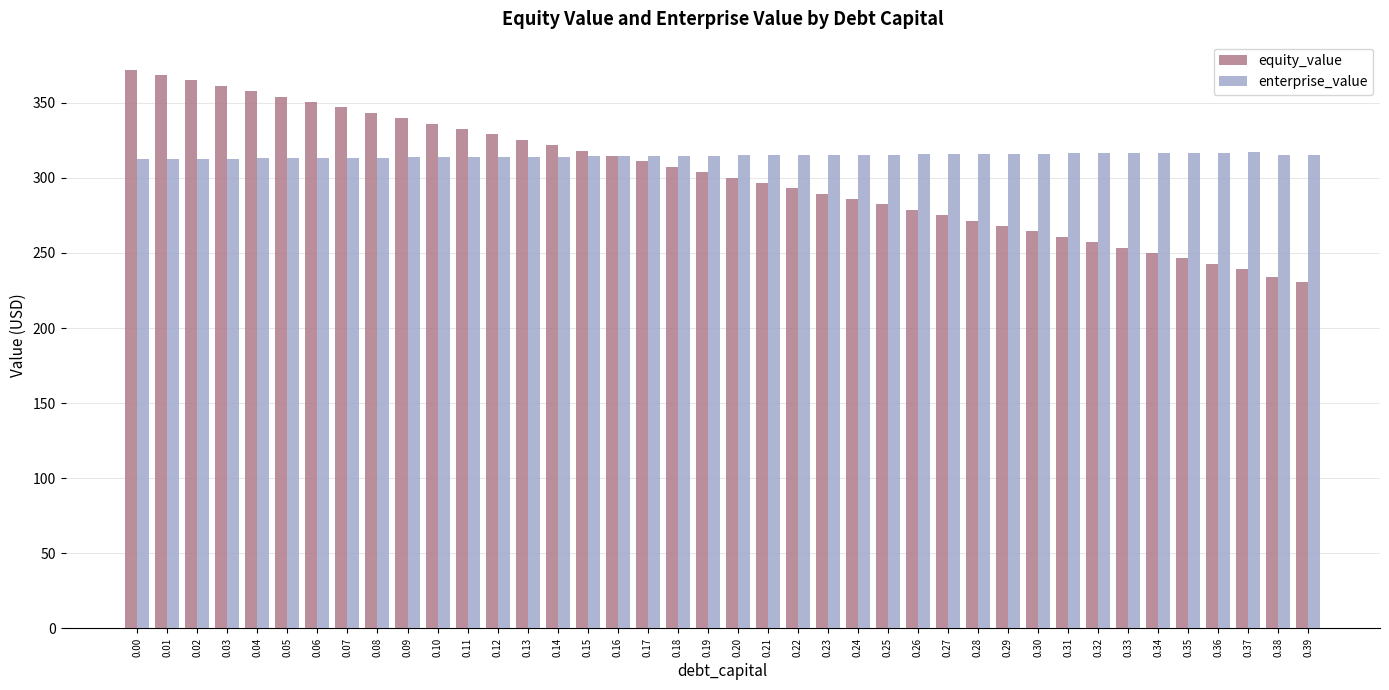

Count the number of data series in this chart.

2